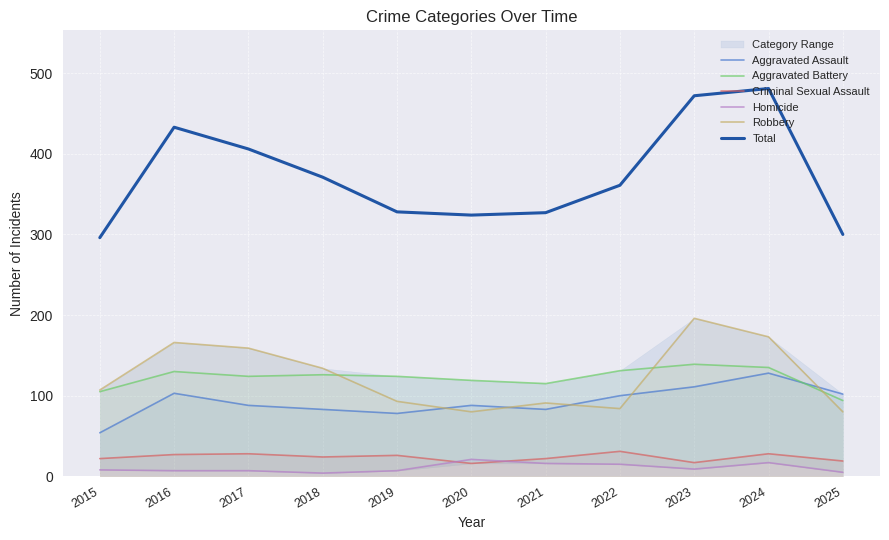

Reading left to right, list all the values displayed in this chart.

Aggravated Assault: 2015=54	2016=103	2017=88	2018=83	2019=78	2020=88	2021=83	2022=100	2023=111	2024=128	2025=102
Aggravated Battery: 2015=105	2016=130	2017=124	2018=126	2019=124	2020=119	2021=115	2022=131	2023=139	2024=135	2025=94
Criminal Sexual Assault: 2015=22	2016=27	2017=28	2018=24	2019=26	2020=16	2021=22	2022=31	2023=17	2024=28	2025=19
Homicide: 2015=8	2016=7	2017=7	2018=4	2019=7	2020=21	2021=16	2022=15	2023=9	2024=17	2025=5
Robbery: 2015=107	2016=166	2017=159	2018=134	2019=93	2020=80	2021=91	2022=84	2023=196	2024=173	2025=80
Total: 2015=296	2016=433	2017=406	2018=371	2019=328	2020=324	2021=327	2022=361	2023=472	2024=481	2025=300